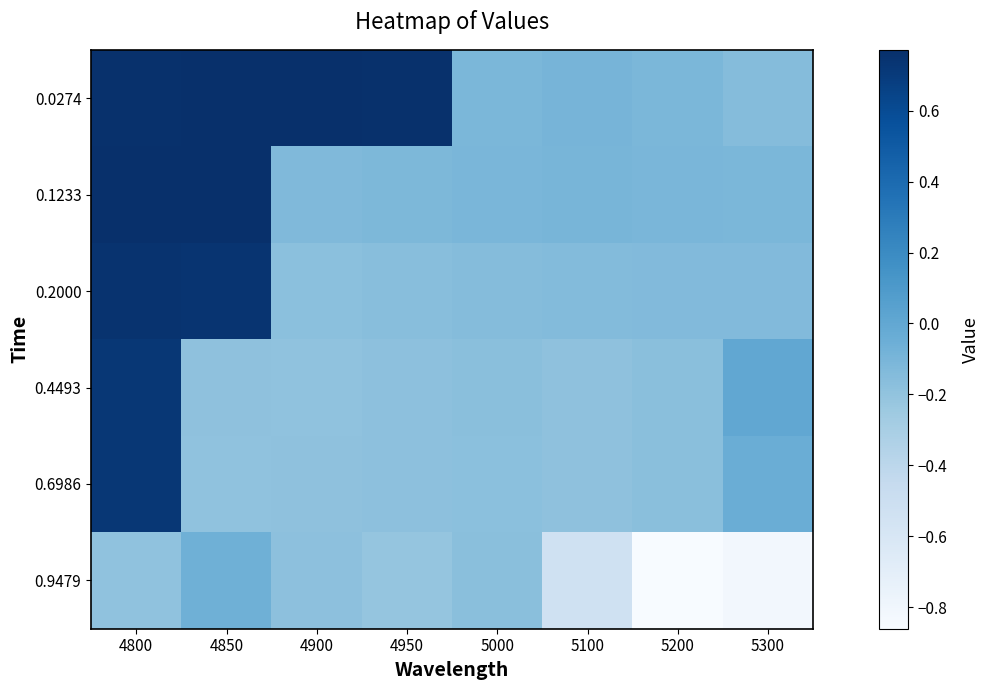

What is the total value across all series at 5300?

-1.3